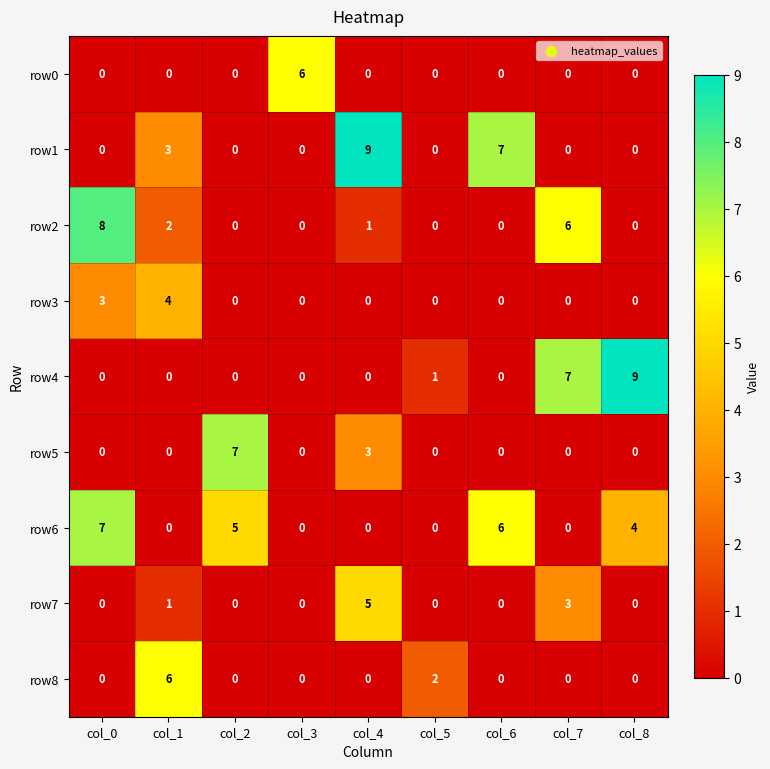

What is the difference between the highest and lowest values at col_4?

9